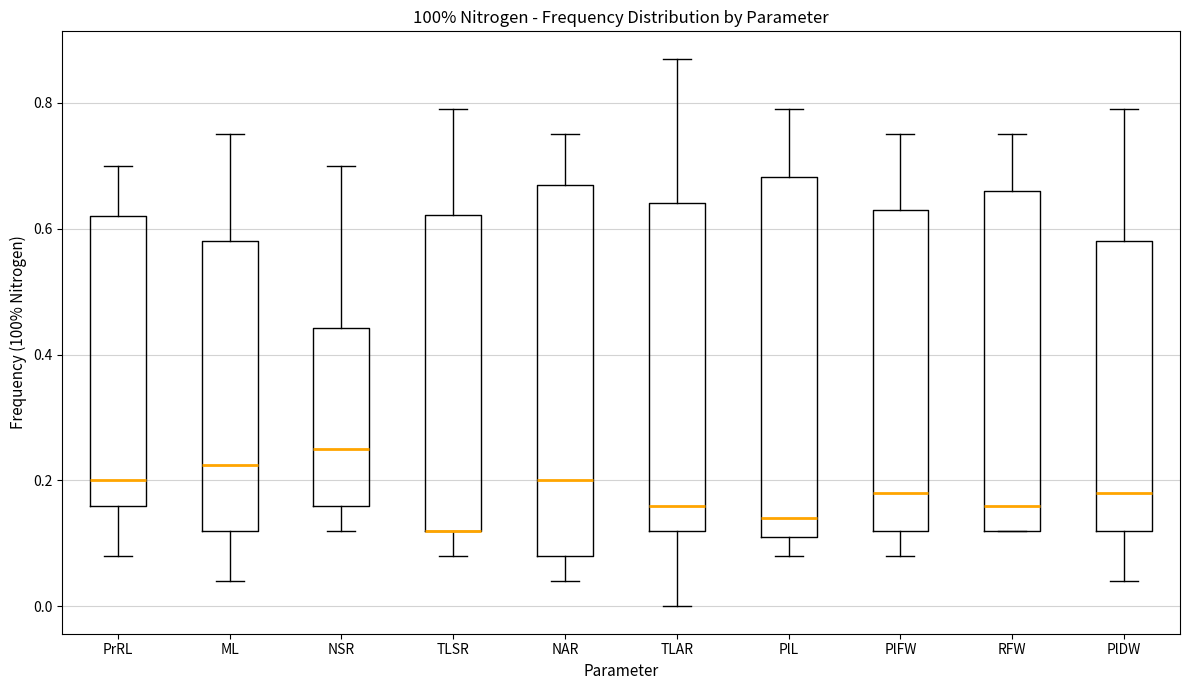

Reading left to right, transcribe this box plot: for each box, give where its median line is, the range the box spans, and where its two whiskers end, as read against the y-axis. The values are not printed on the chart, so give them approximately, as read against the axis.

PrRL: median 0.20, box 0.16 to 0.62, whiskers 0.08 to 0.70
ML: median 0.22, box 0.12 to 0.58, whiskers 0.04 to 0.76
NSR: median 0.26, box 0.16 to 0.44, whiskers 0.12 to 0.70
TLSR: median 0.12 (drawn on the box's lower edge), box 0.12 to 0.62, whiskers 0.08 to 0.80
NAR: median 0.20, box 0.08 to 0.68, whiskers 0.04 to 0.76
TLAR: median 0.16, box 0.12 to 0.64, whiskers 0.00 to 0.88
PlL: median 0.14, box 0.12 to 0.68, whiskers 0.08 to 0.80
PlFW: median 0.18, box 0.12 to 0.64, whiskers 0.08 to 0.76
RFW: median 0.16, box 0.12 to 0.66, whiskers 0.12 to 0.76
PlDW: median 0.18, box 0.12 to 0.58, whiskers 0.04 to 0.80